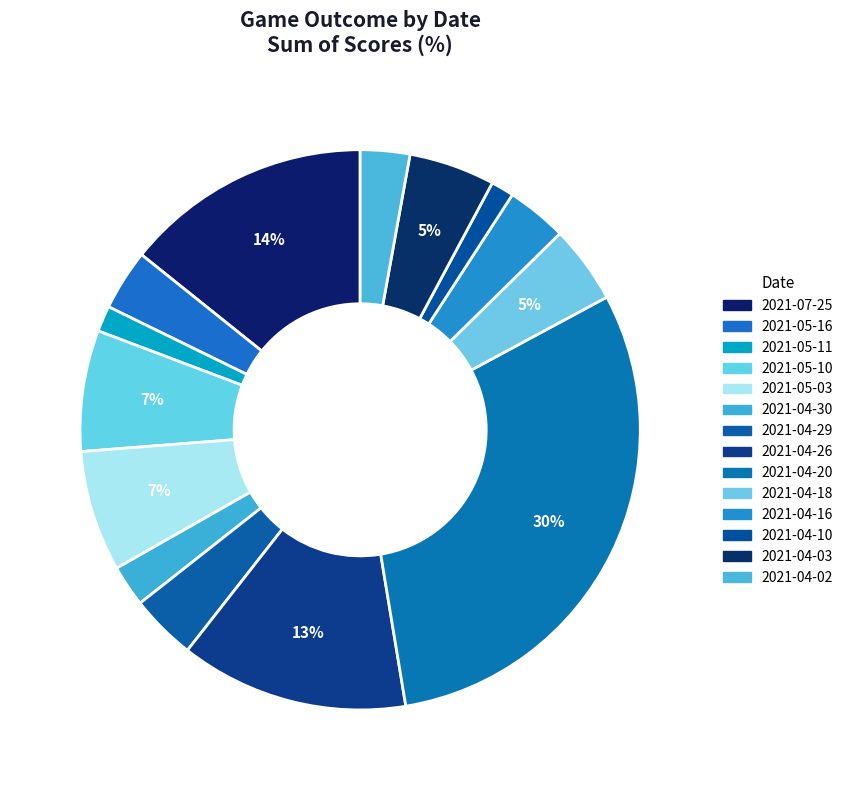

Count the number of slices in the pie.

14